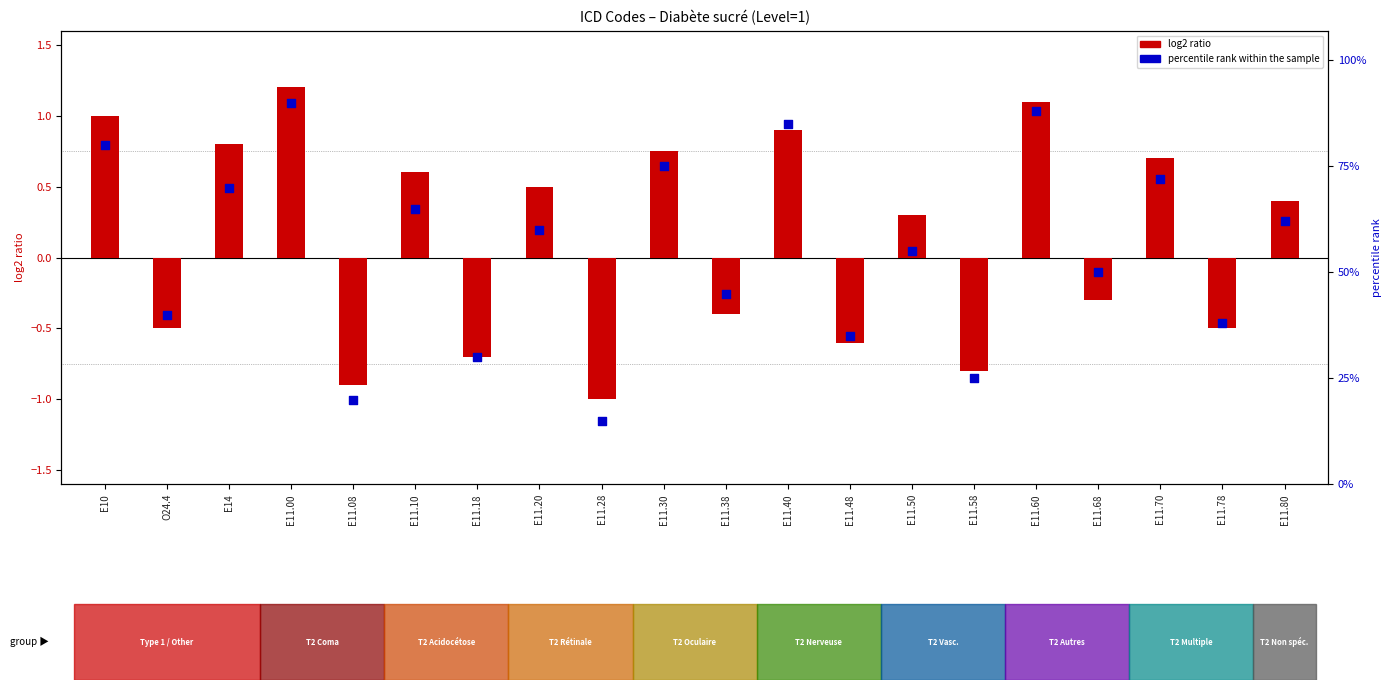

What is the total value across all series at E11.50?

55.3